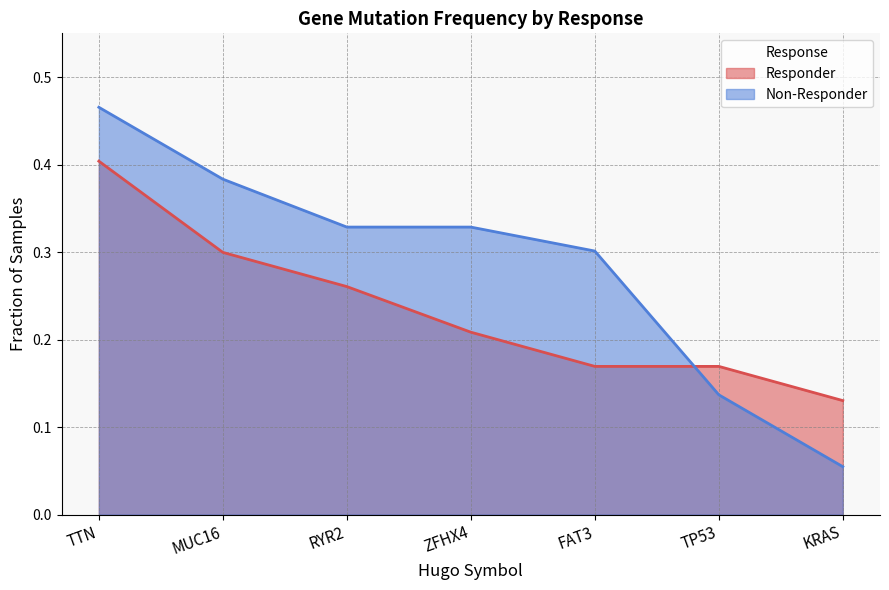

How many times do Non-Responder and Responder cross each other?

1